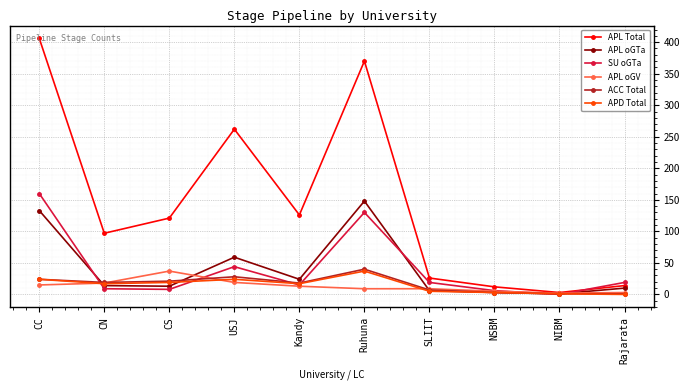

True or false: APL oGTa has a value of 201 at Ruhuna.

False